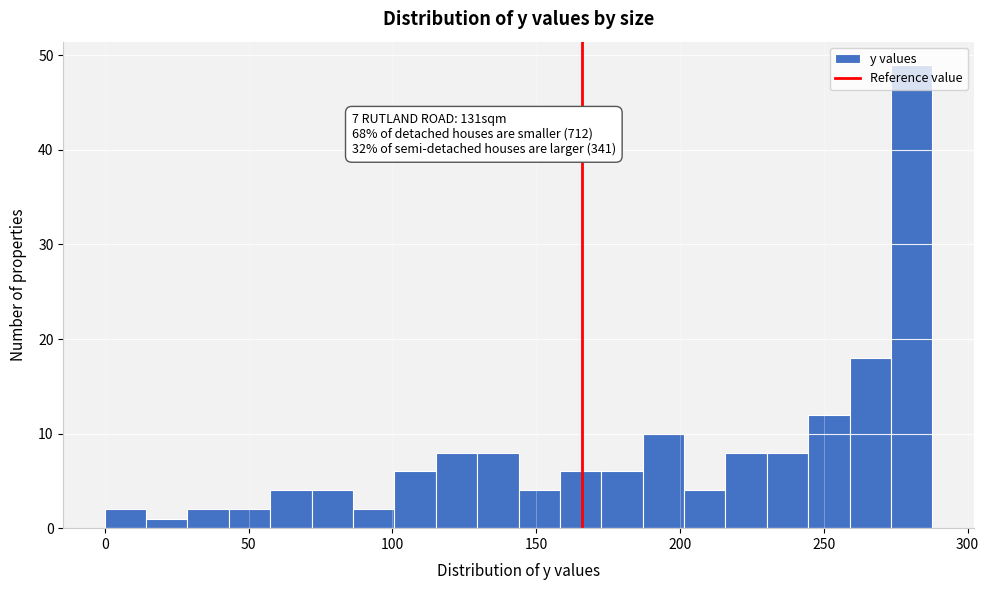

Read against the x-axis, roughly where is the centre of the tallest bar?

280